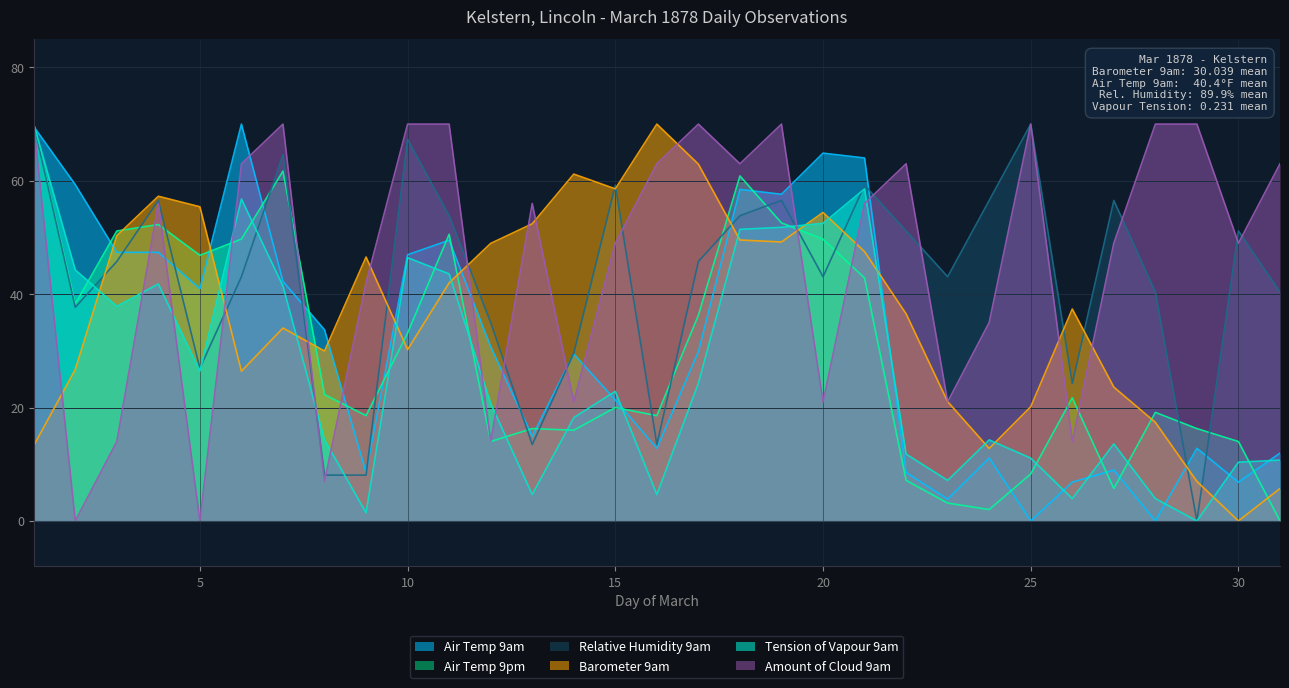

Is the value of Amount of Cloud 9am at 17 greater than the value of Air Temp 9pm at 20?

Yes